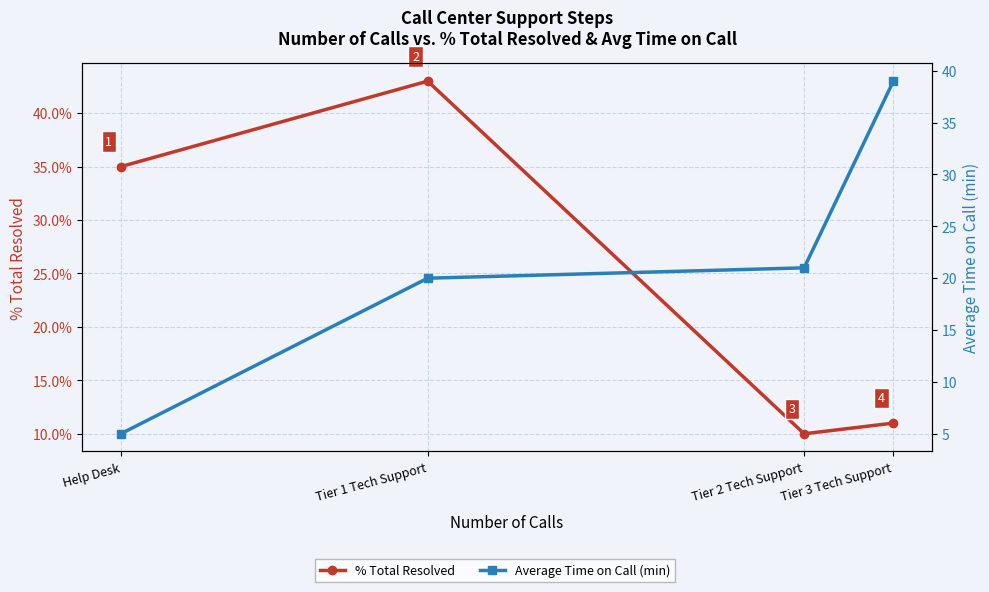

Which series has the largest range (max minus min)?

Average Time on Call (min)